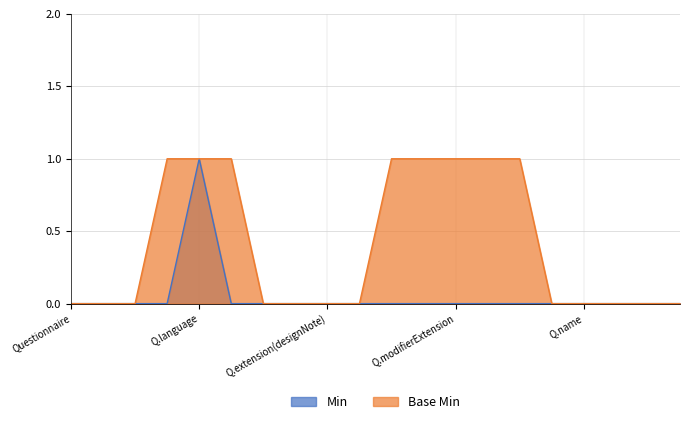

At how many categories does at least one series exceed 0?

8